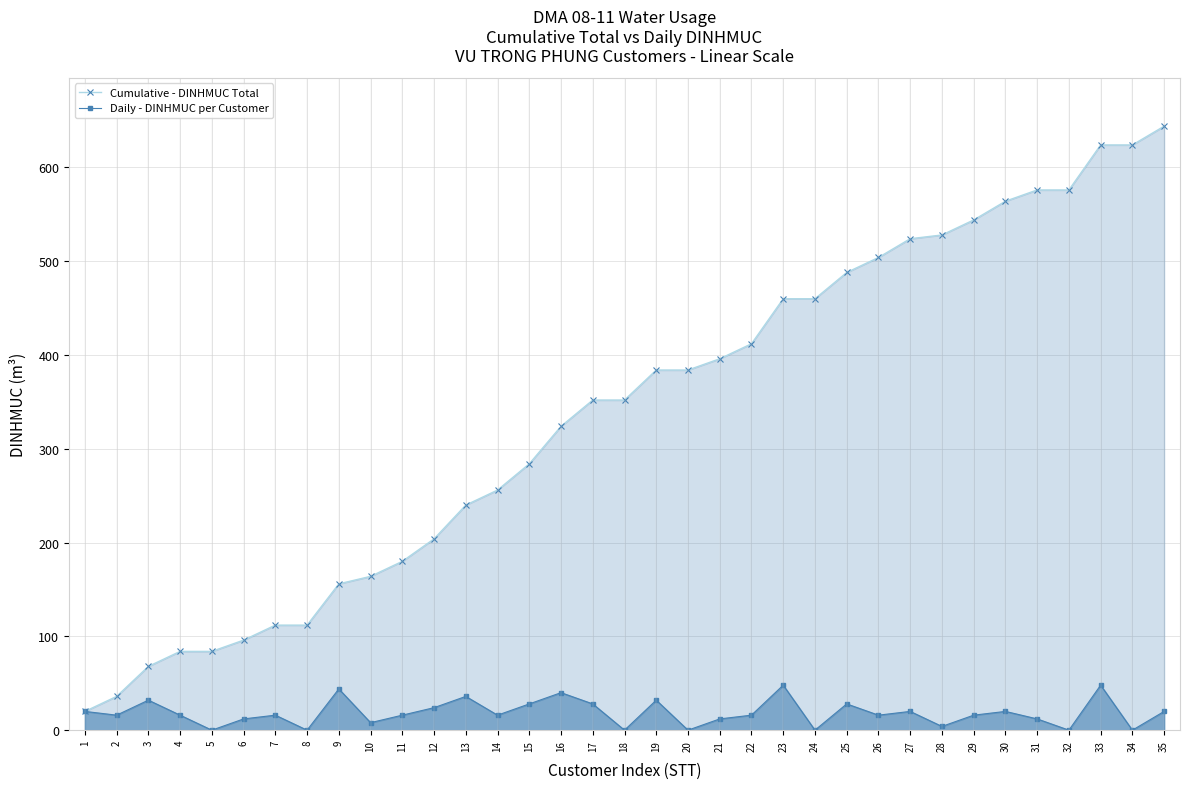

How many categories are shown in the chart?

35